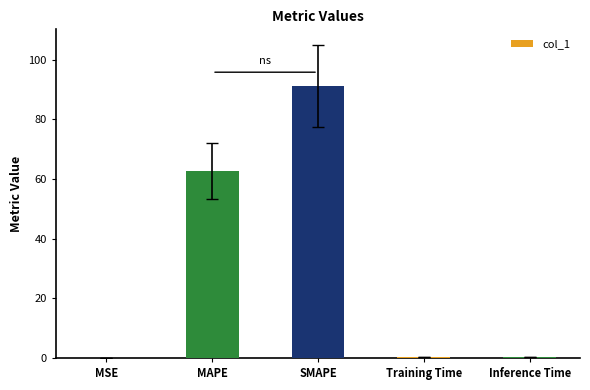

Are the bars horizontal?

No